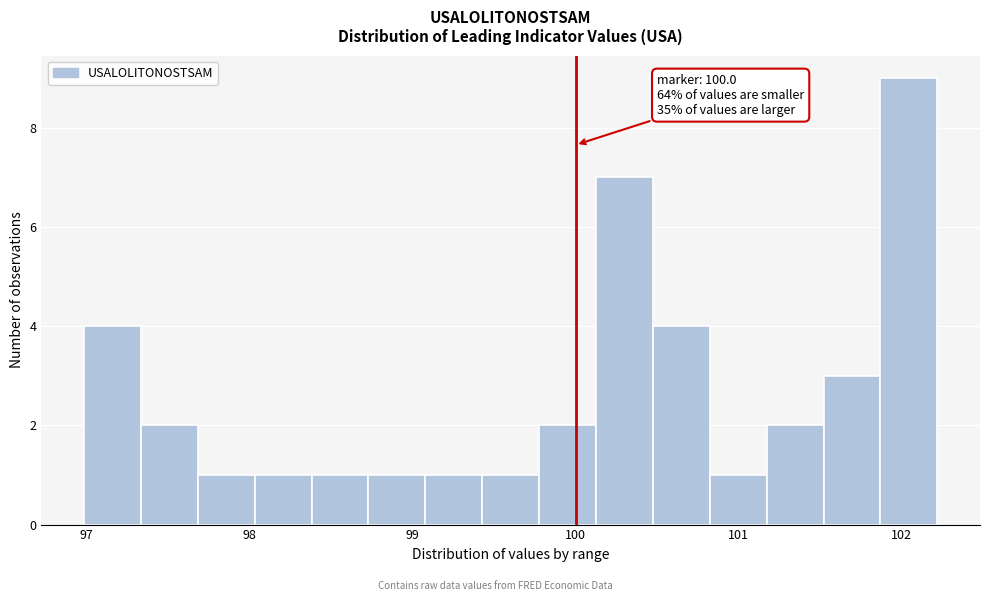

Read against the x-axis, roughly where is the centre of the tallest bar?

102.0